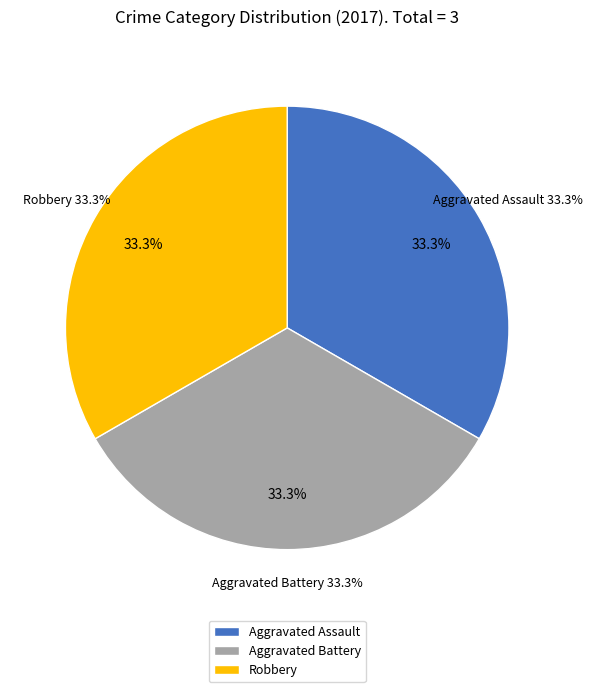

How much of the chart is everything except Robbery?

66.7%